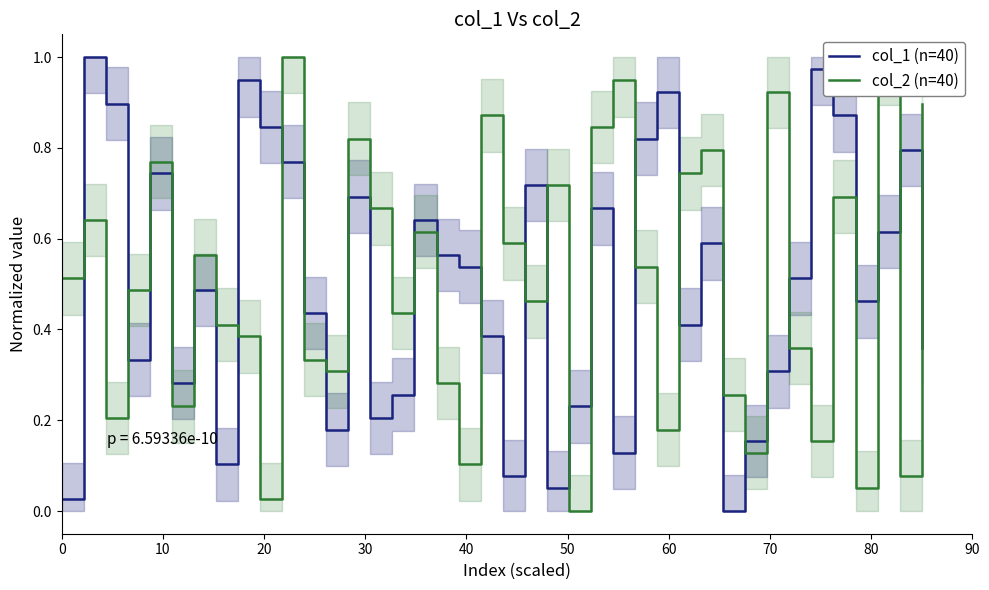

True or false: col_1 (n=40) and col_2 (n=40) cross at least once.

True